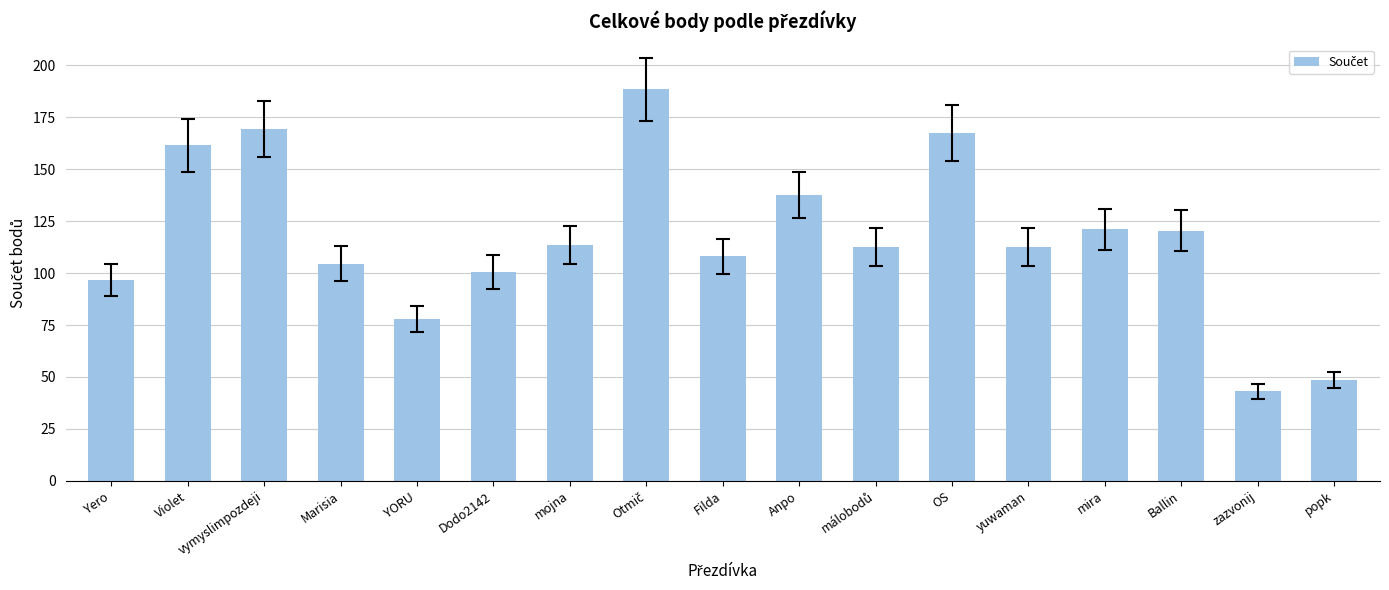

What is the label of the 5th bar from the left?

YORU